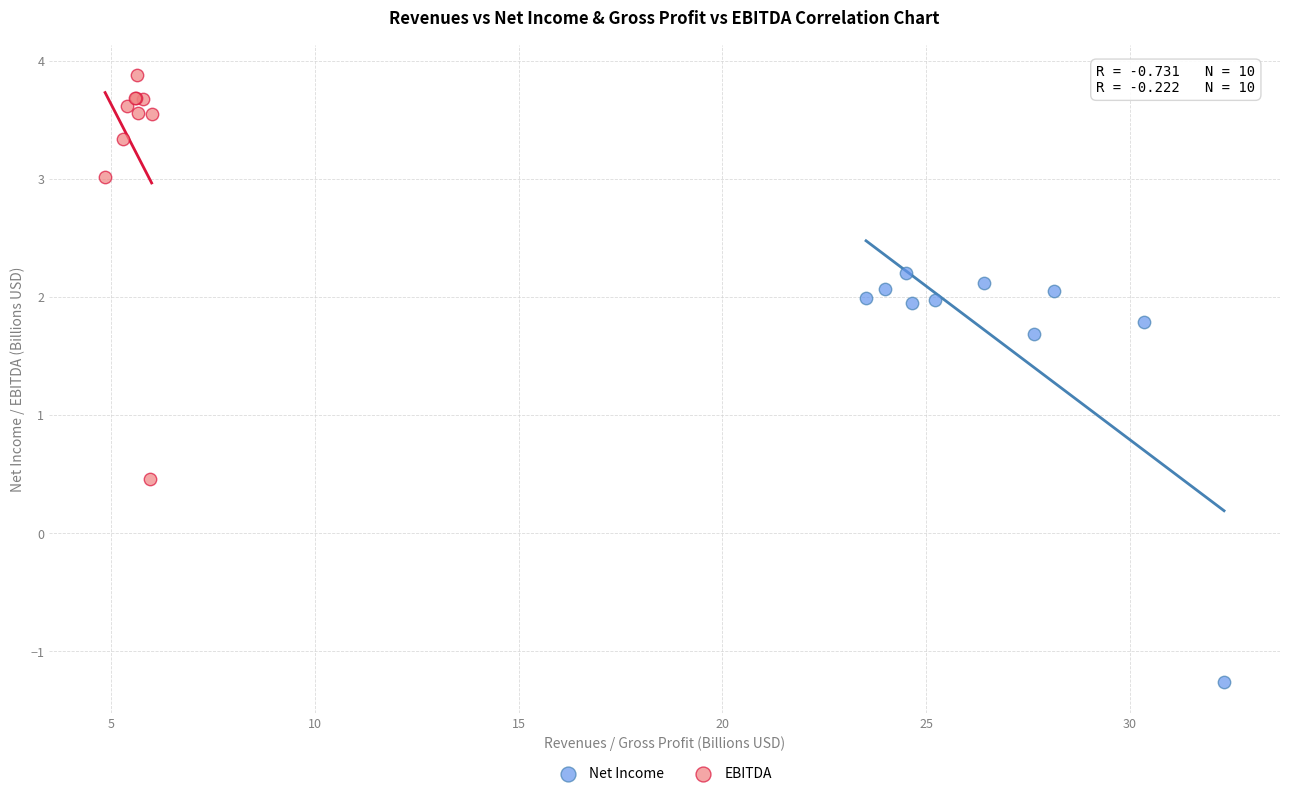

Which series reaches the maximum Y coordinate?

EBITDA